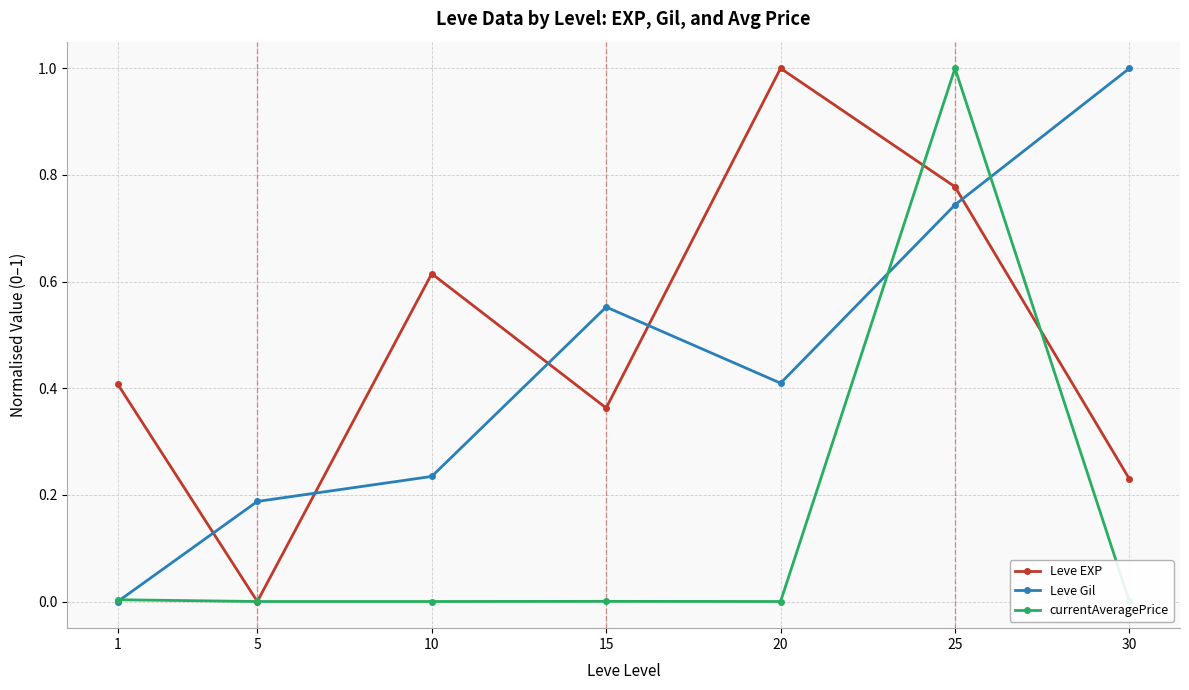

At which category is the sum across all series the highest?

25